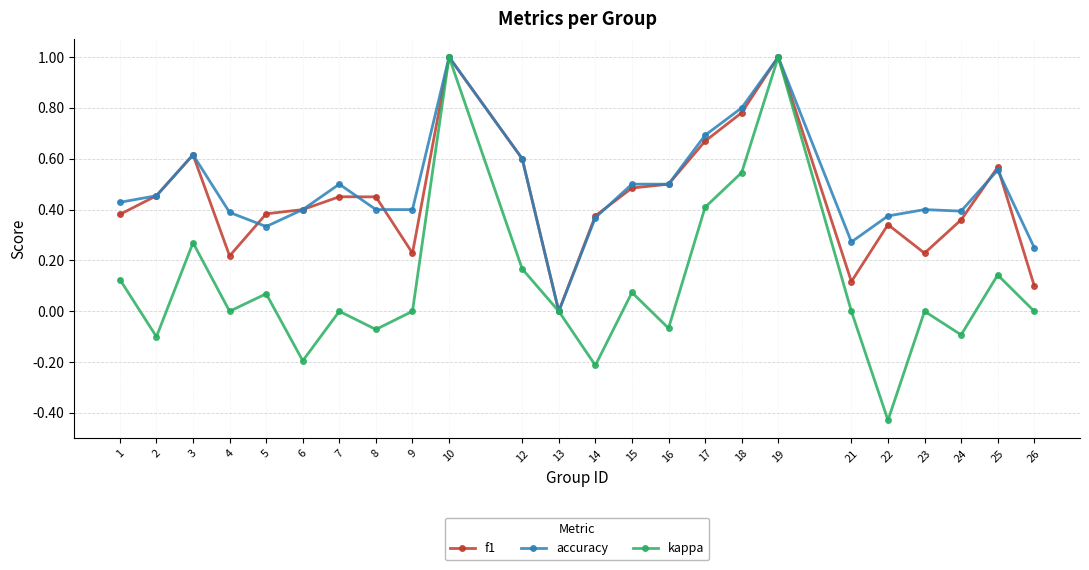

Between 5 and 15, which series saw the biggest shift?

accuracy